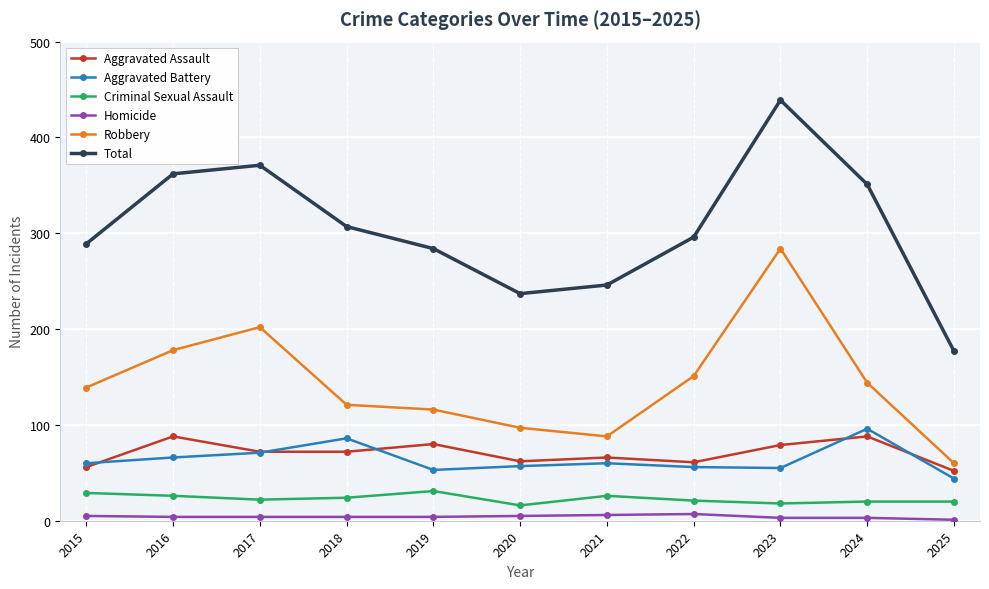

In Total, how many points are higher than both neighbors (excluding endpoints)?

2